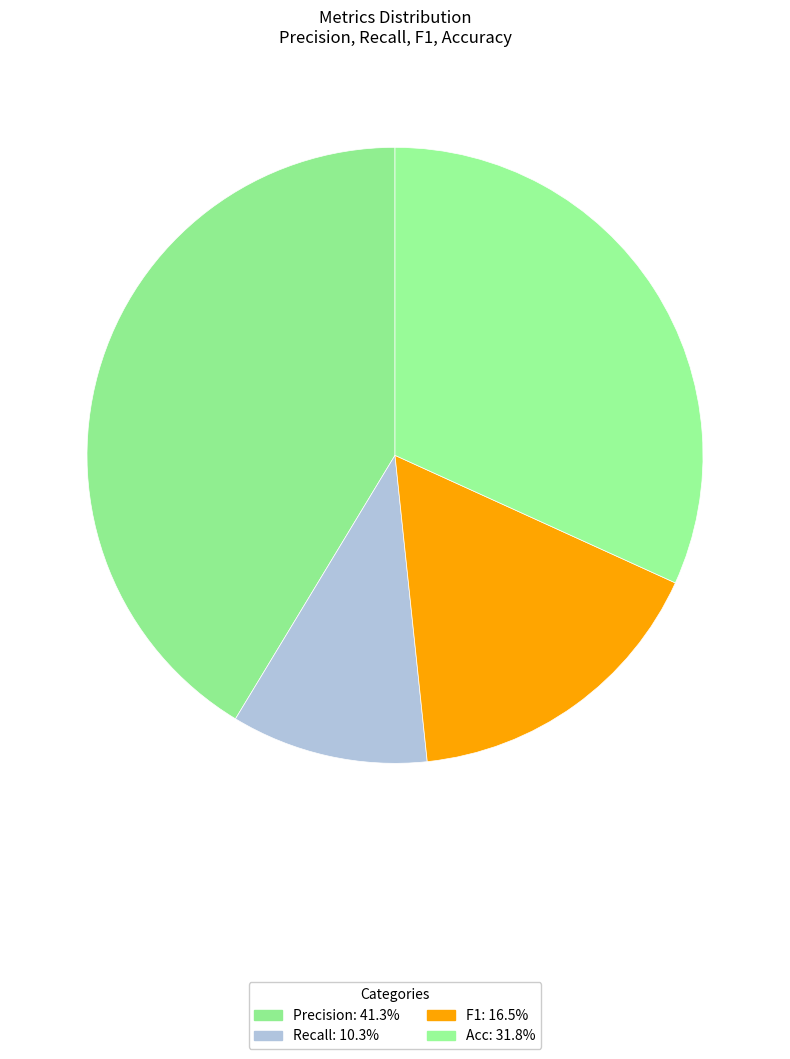

Count the number of slices in the pie.

4